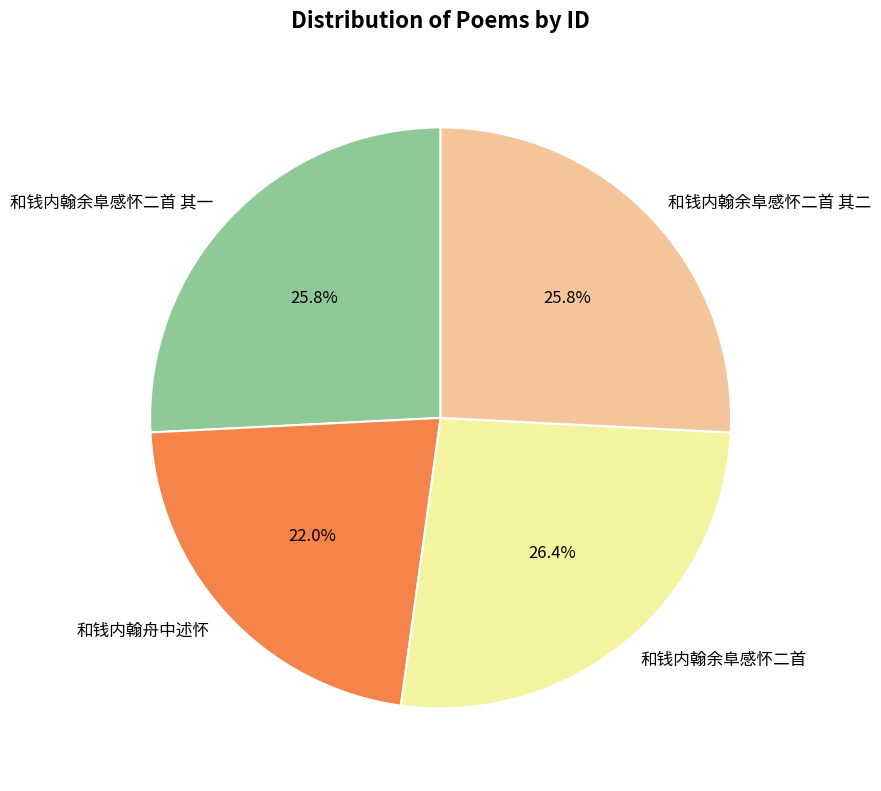

Between 和钱内翰余阜感怀二首 其一 and 和钱内翰余阜感怀二首, which is larger?

和钱内翰余阜感怀二首